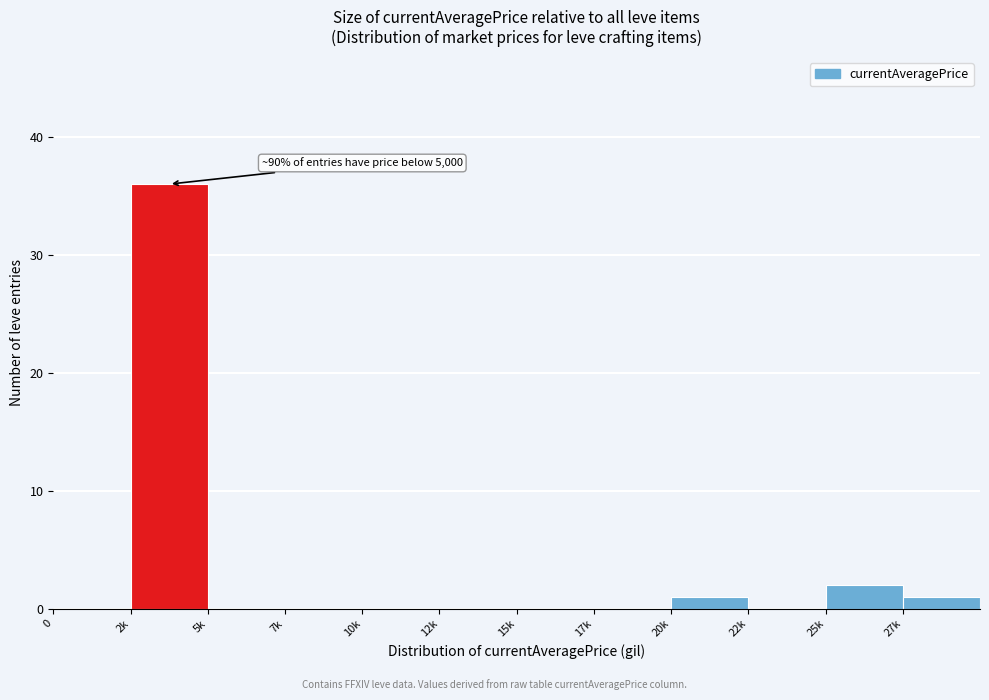

Reading left to right, what are all the values shown in this chart?

0=0	2k=36	5k=0	7k=0	10k=0	12k=0	15k=0	17k=0	20k=1	22k=0	25k=2	27k=1